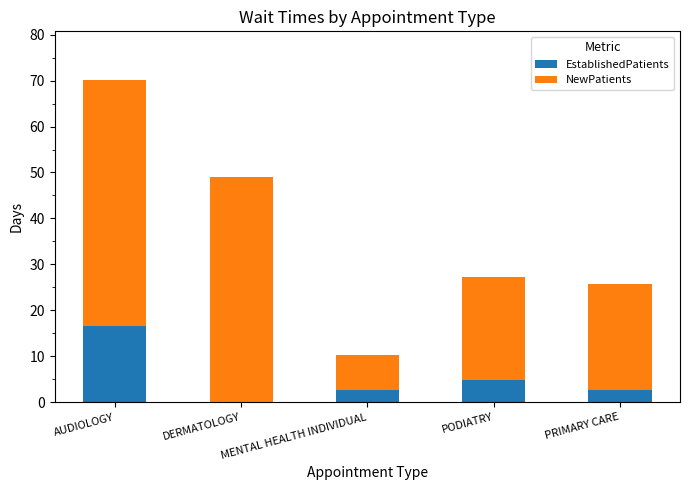

What is the total value across all series at AUDIOLOGY?

70.2